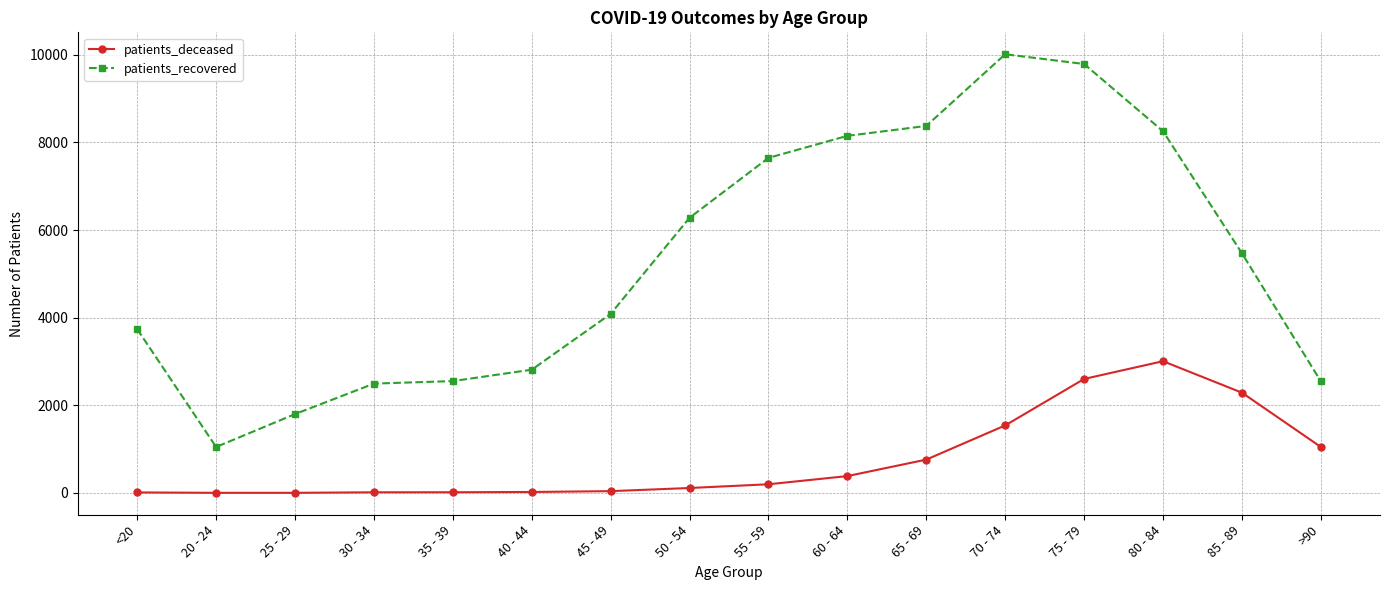

Read the patients_recovered value at 40 - 44.

2813